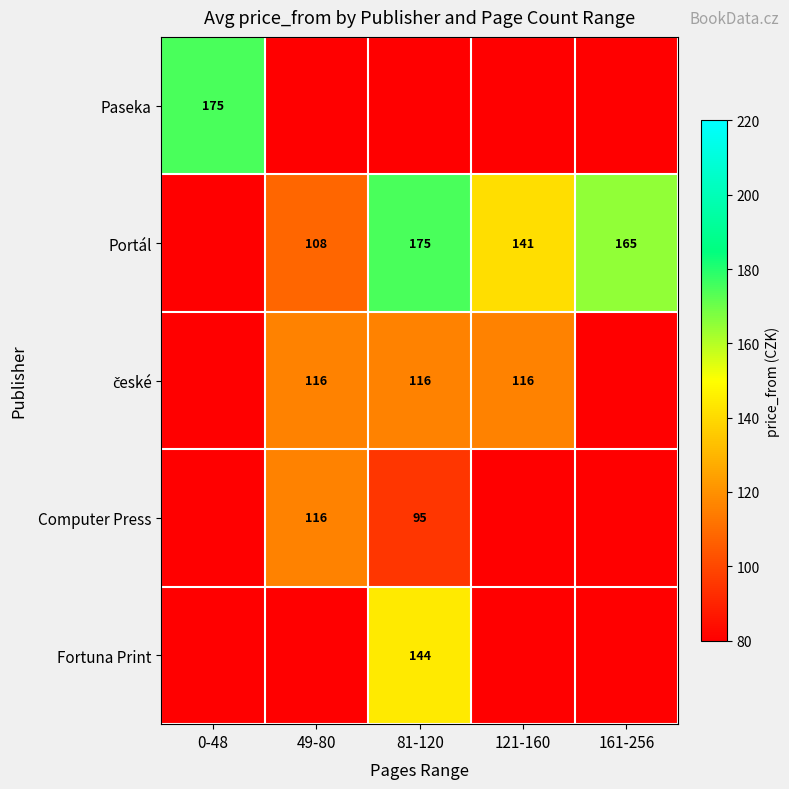

Is it true that Portál equals 141 at 121-160?

True